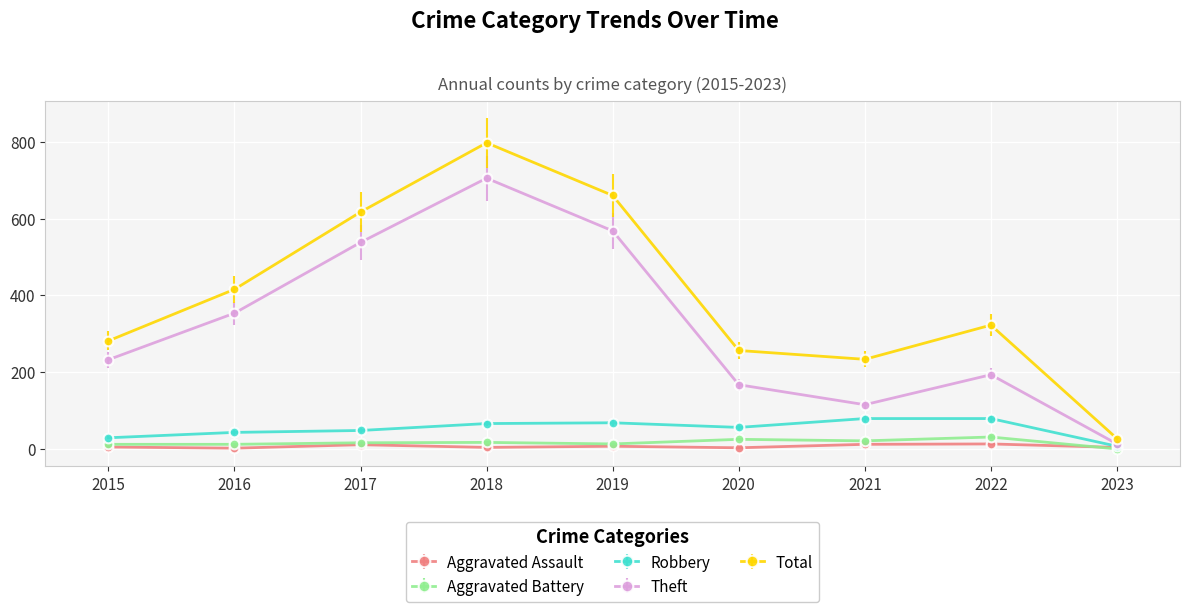

True or false: Robbery and Total cross at least once.

False